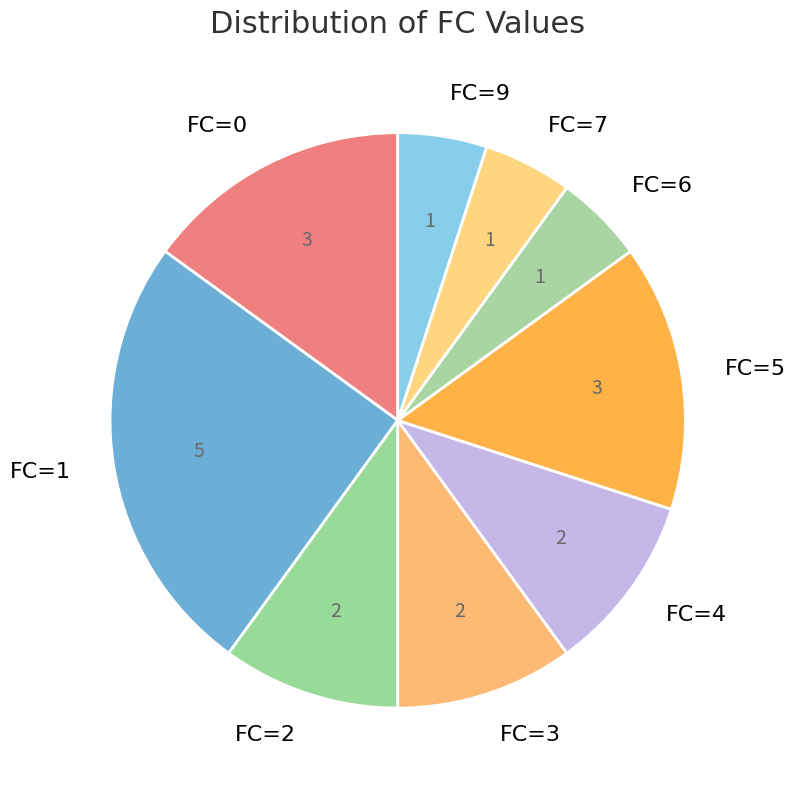

Is the sum of FC=1 and FC=6 greater than half?

No